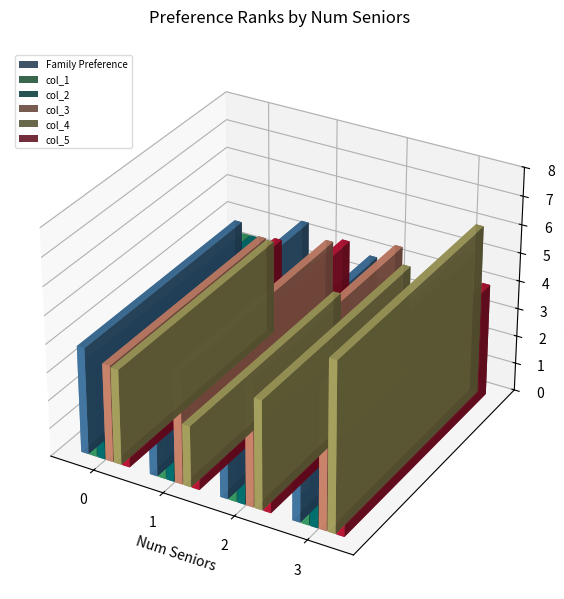

Reading left to right, what are all the values shown in this chart?

Family Preference: 0=3.8	1=4.0	2=4.2	3=4.6
col_1: 0=3.2	1=3.4	2=3.5	3=3.8
col_2: 0=3.1	1=3.3	2=3.4	3=3.6
col_3: 0=3.9	1=3.8	2=4.0	3=4.1
col_4: 0=3.3	1=3.5	2=3.6	3=3.9
col_5: 0=3.7	1=3.6	2=3.8	3=4.0